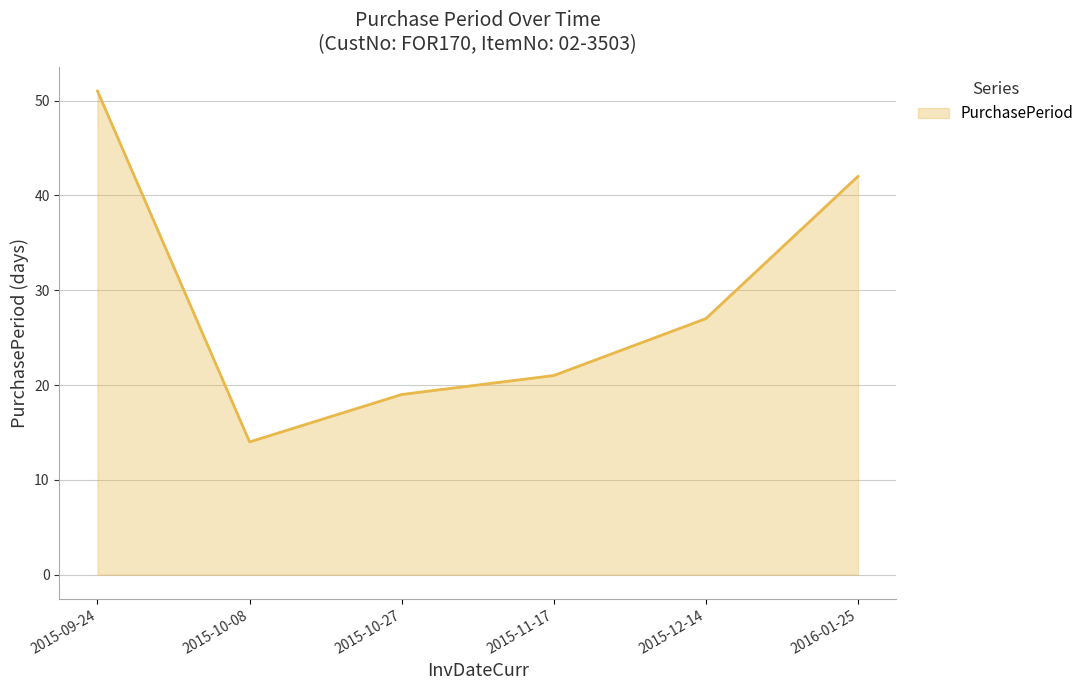

Between 2015-12-14 and 2016-01-25, which is larger?

2016-01-25